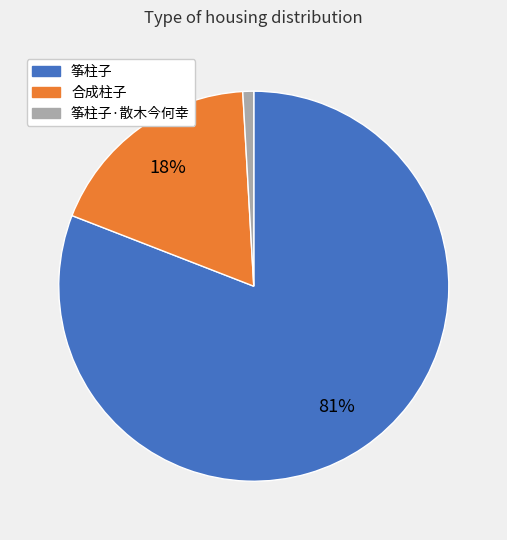

To the nearest percent, what is the difference between the largest and smallest slice percentages?

80%